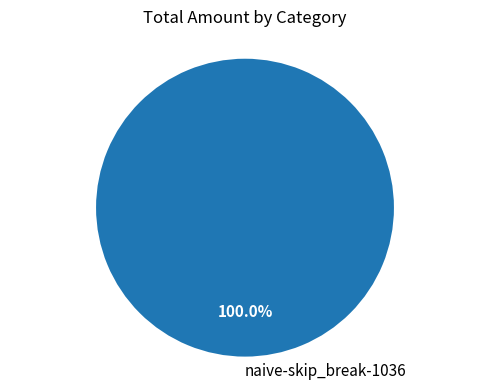

Rank the categories by value from highest to lowest.

naive-skip_break-1036